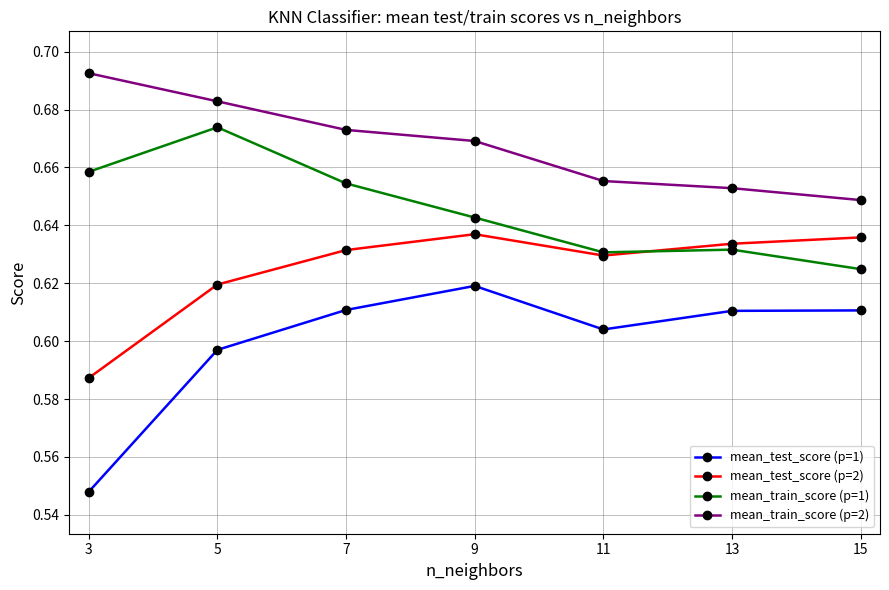

What is the spread (max minus min) of values at 9?

0.1